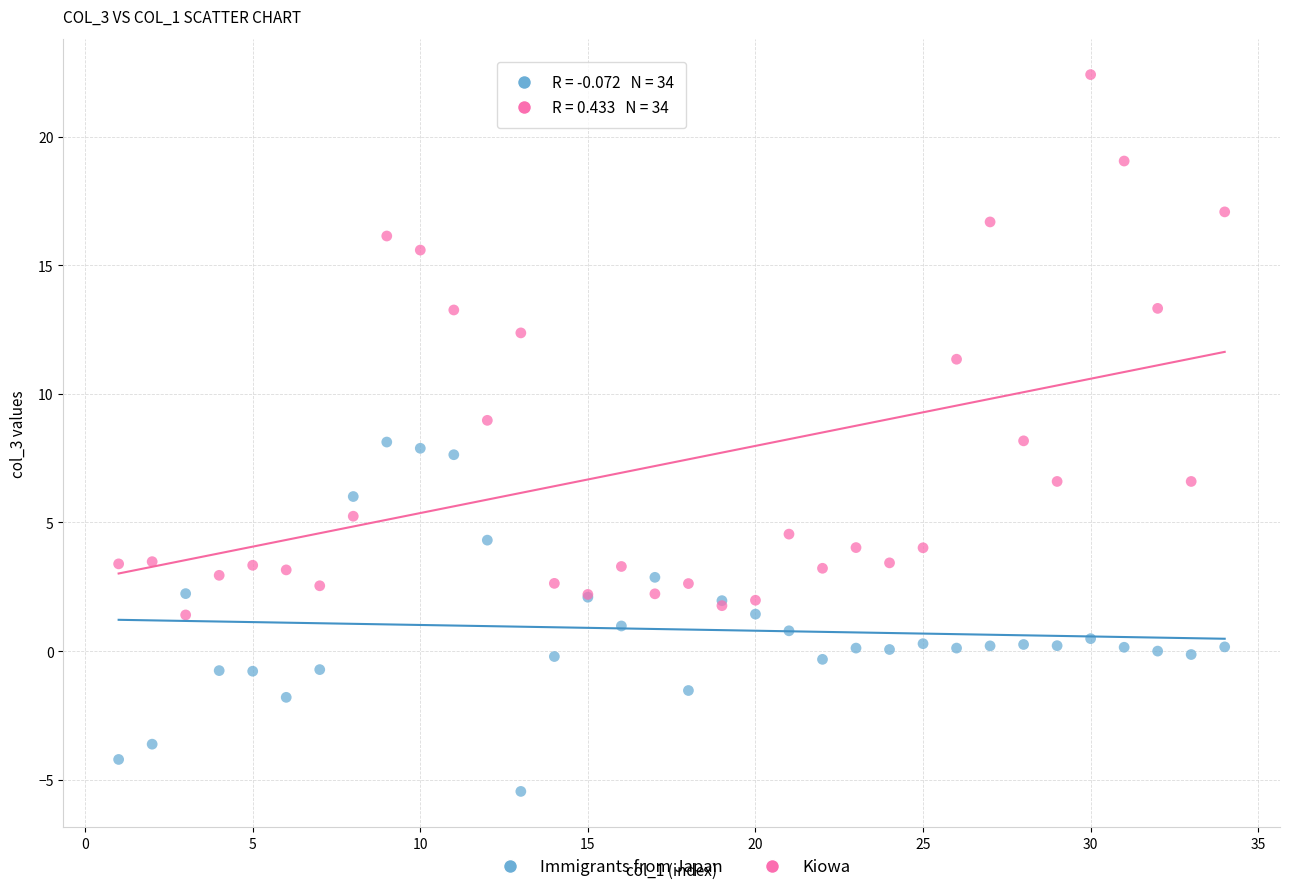

Which series contains the lowest Y value?

Immigrants from Japan